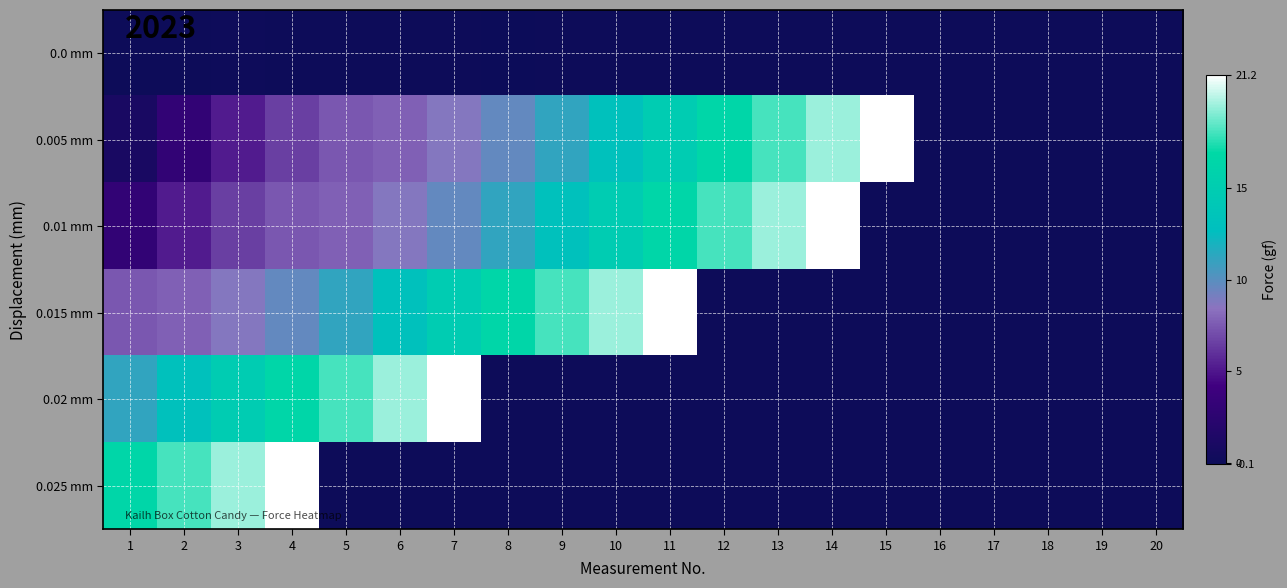

At which category is the sum across all series the highest?

4